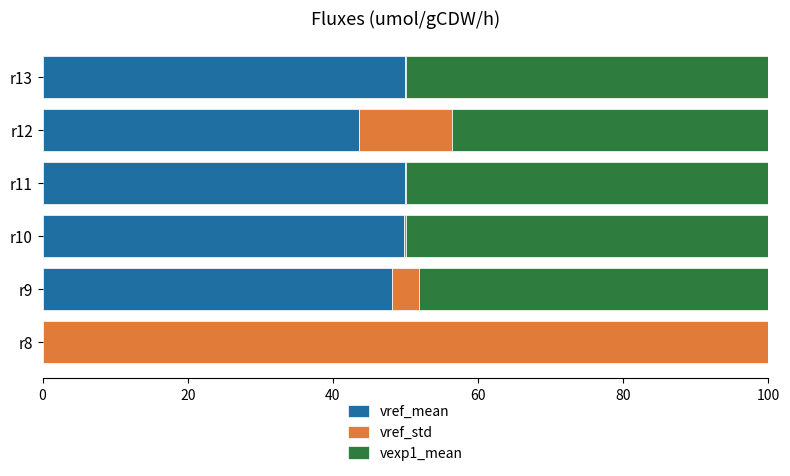

What is the total value across all series at r12?

100.0